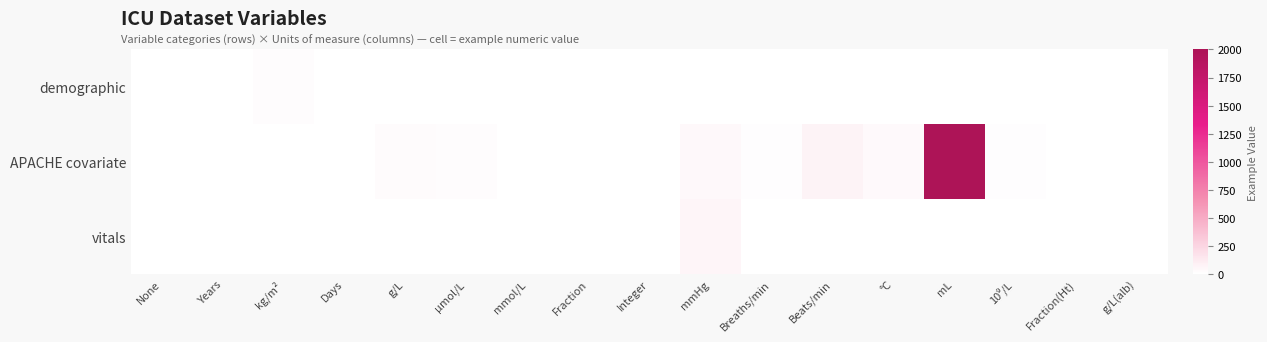

What is the maximum value shown in the chart?

2000.0